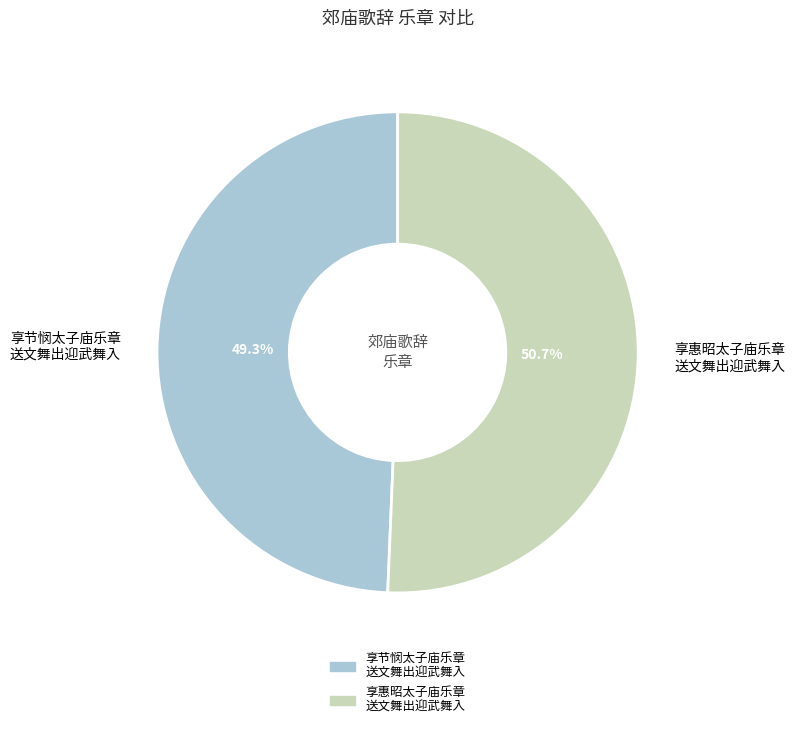

Which slice is the smallest?

享节悯太子庙乐章 送文舞出迎武舞入